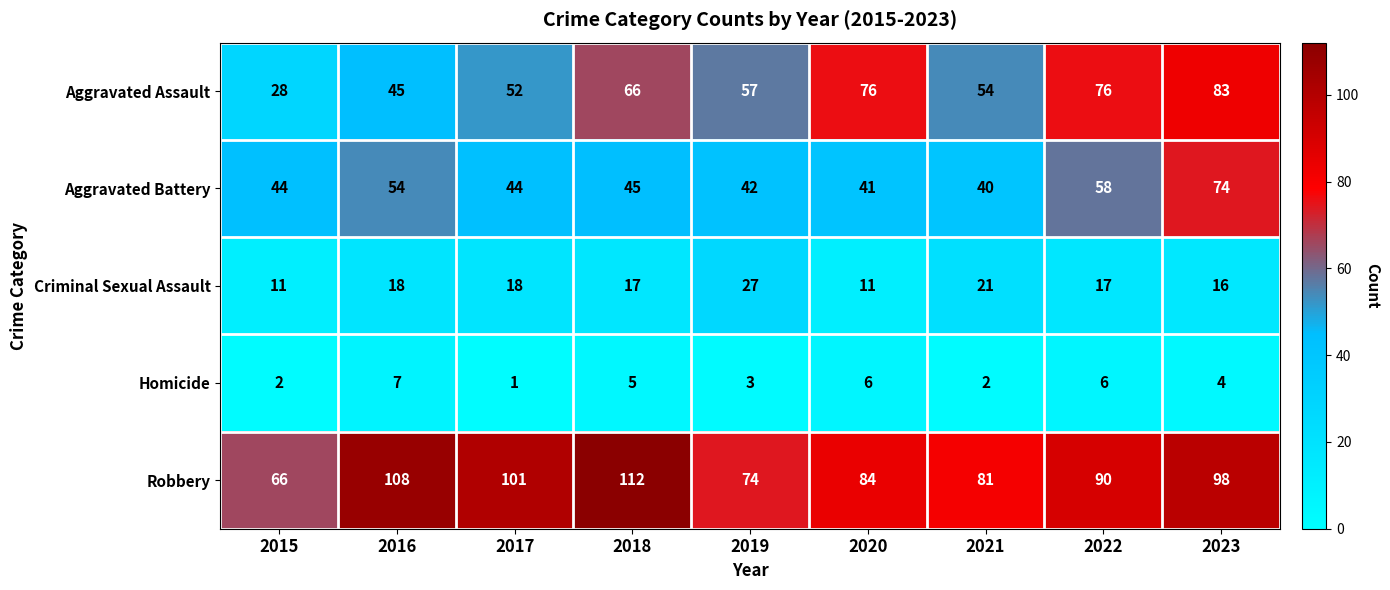

Which series changed the most between 2022 and 2023?

Aggravated Battery